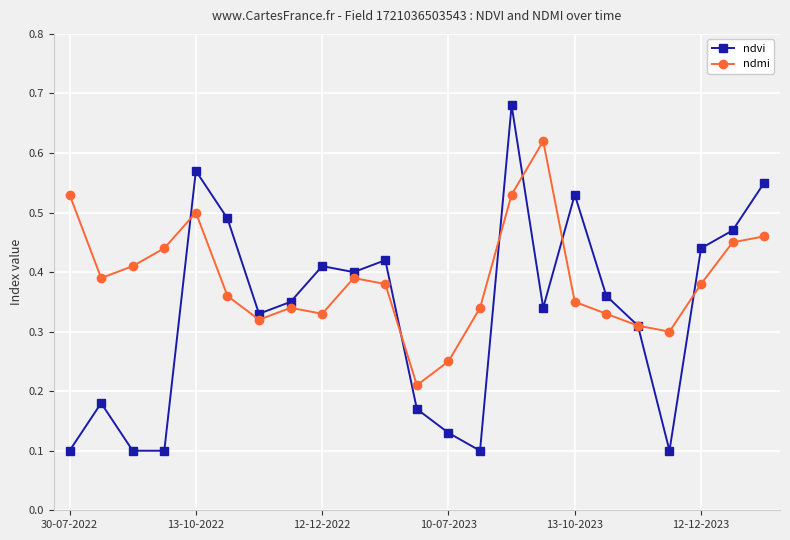

Rank the series by their average value, from highest to lowest.

ndmi, ndvi